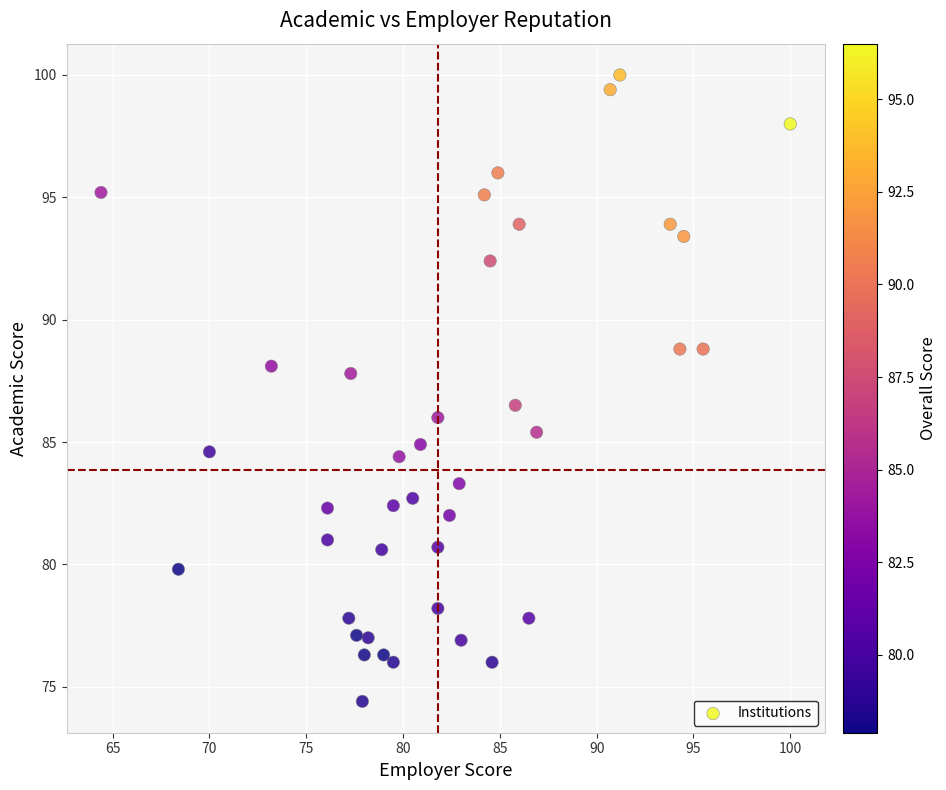

What Y value in the scatter plot is closest to 87?

86.5